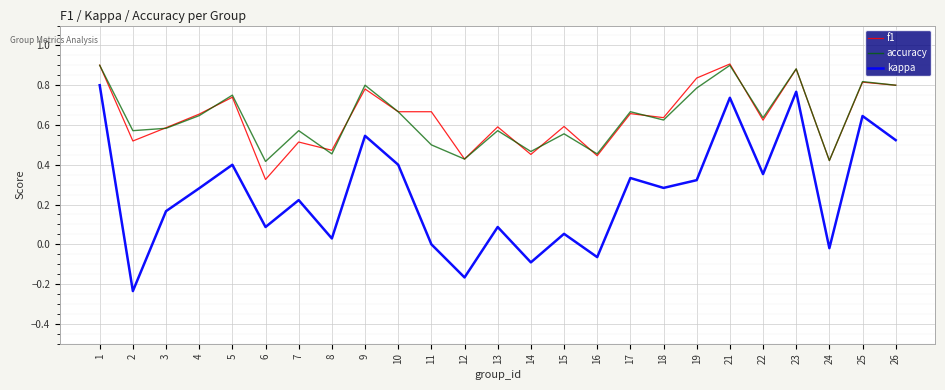

Which series changed the most between 2 and 19?

kappa